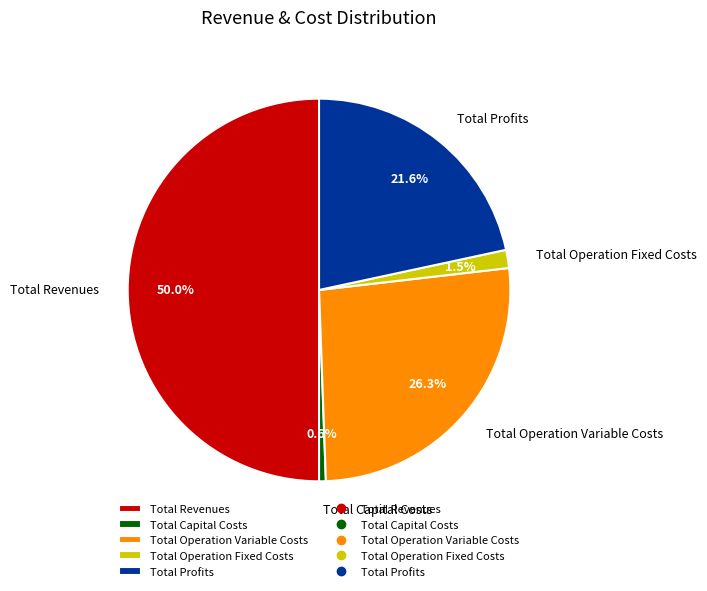

Between Total Profits and Total Capital Costs, which is larger?

Total Profits